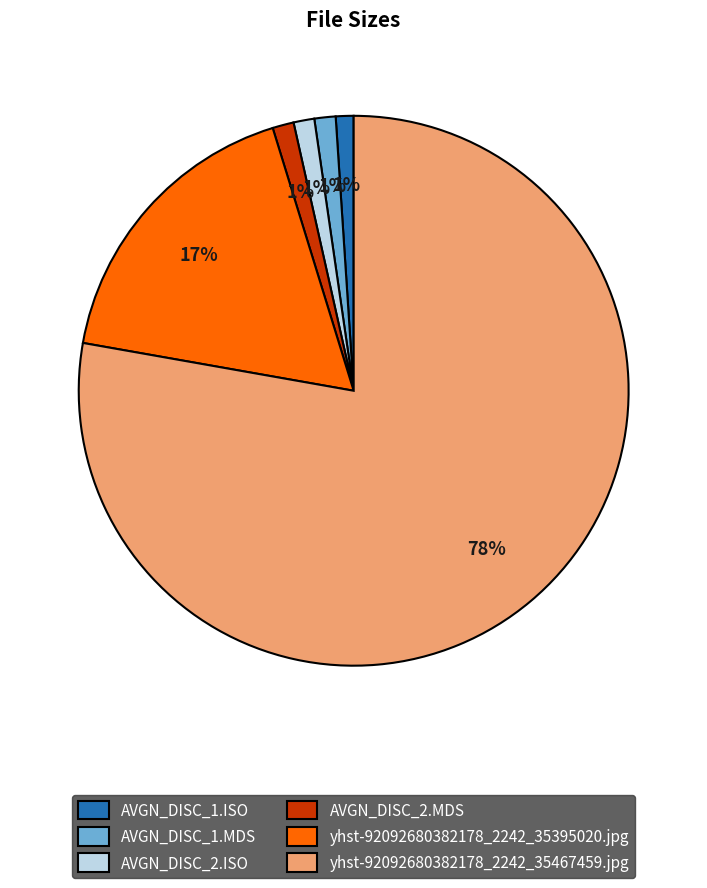

To the nearest percent, what portion does AVGN_DISC_1.ISO represent?

1%